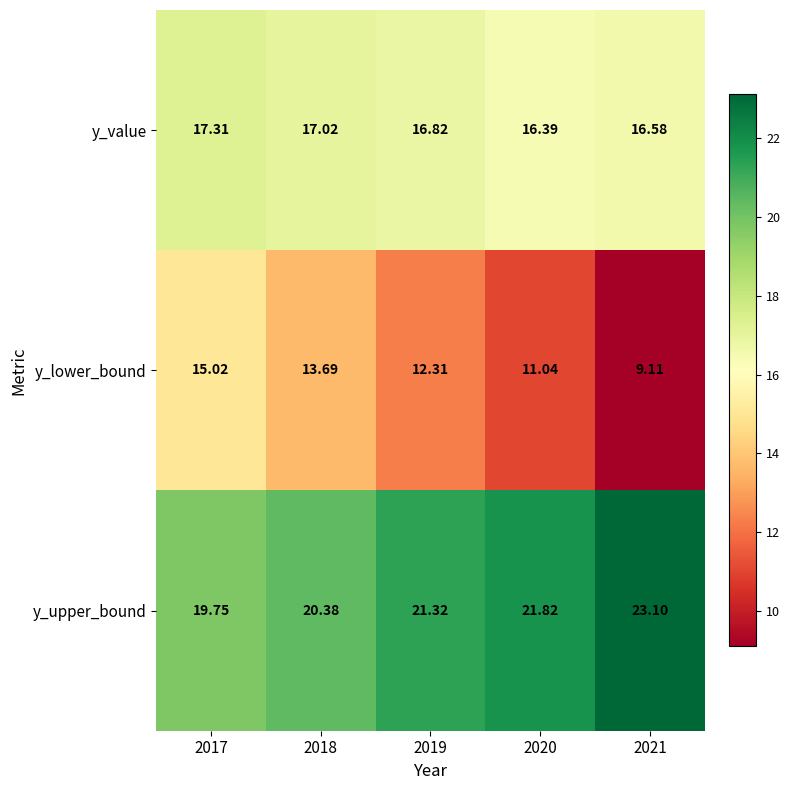

Rank the series at 2017 from lowest to highest value.

y_lower_bound, y_value, y_upper_bound